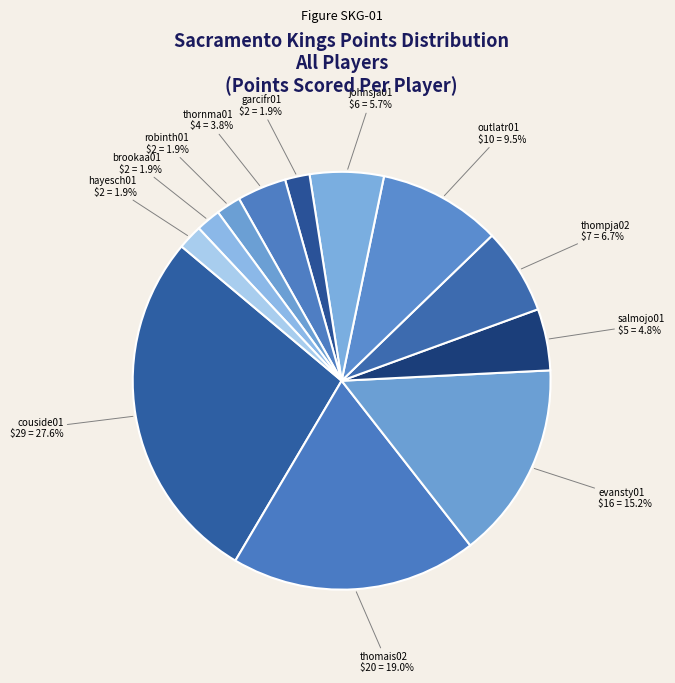

To the nearest percent, what is the average slice percentage?

8%